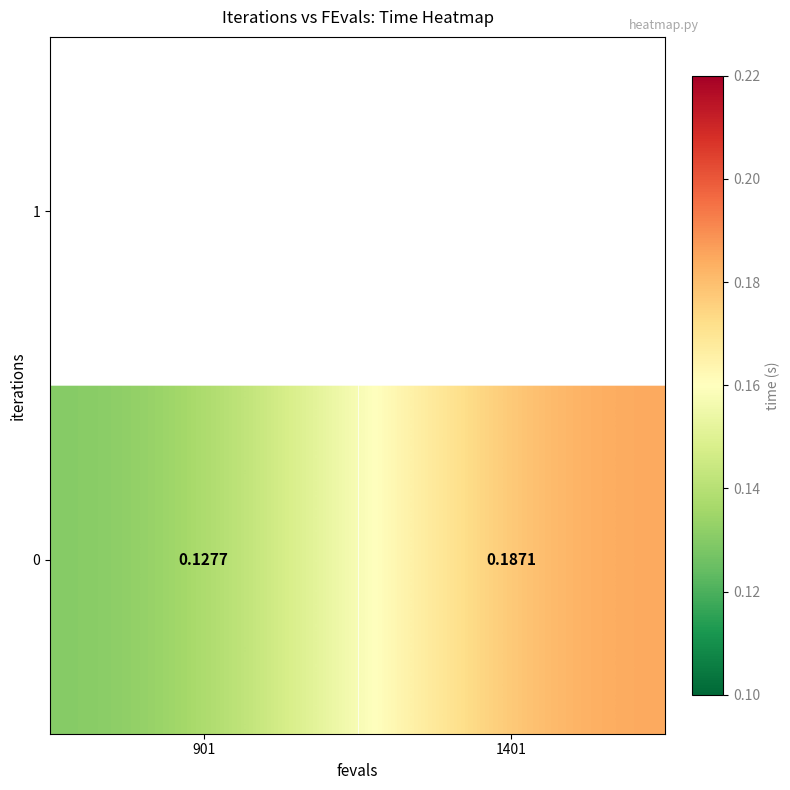

Rank the categories by value from lowest to highest.

901, 1401